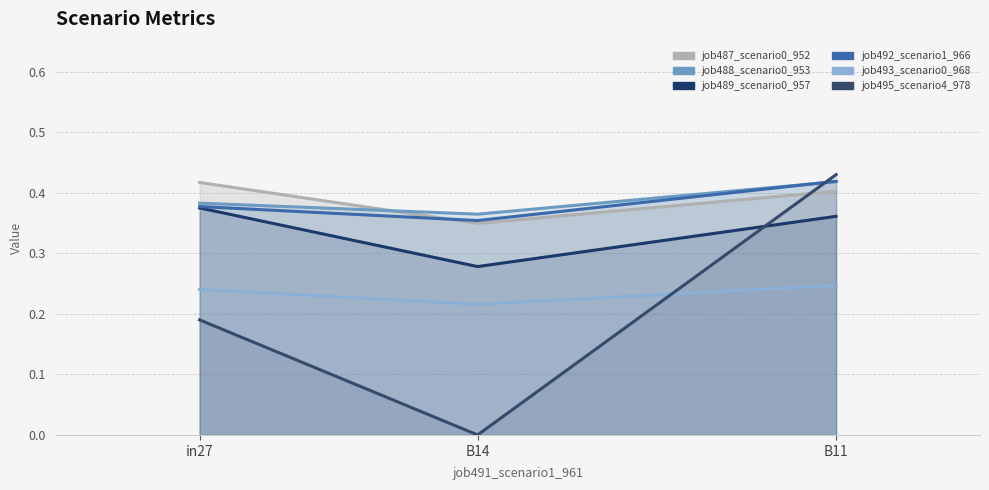

Is it true that job487_scenario0_952 equals 0.3 at B14?

True